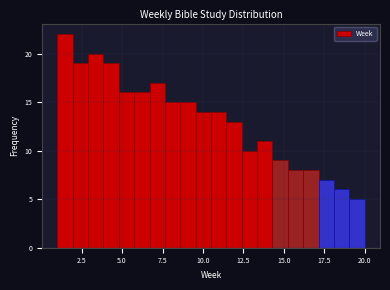

Around what value on the x-axis is the tallest bar? Give the approximate position of its centre, as read against the axis.

1.5